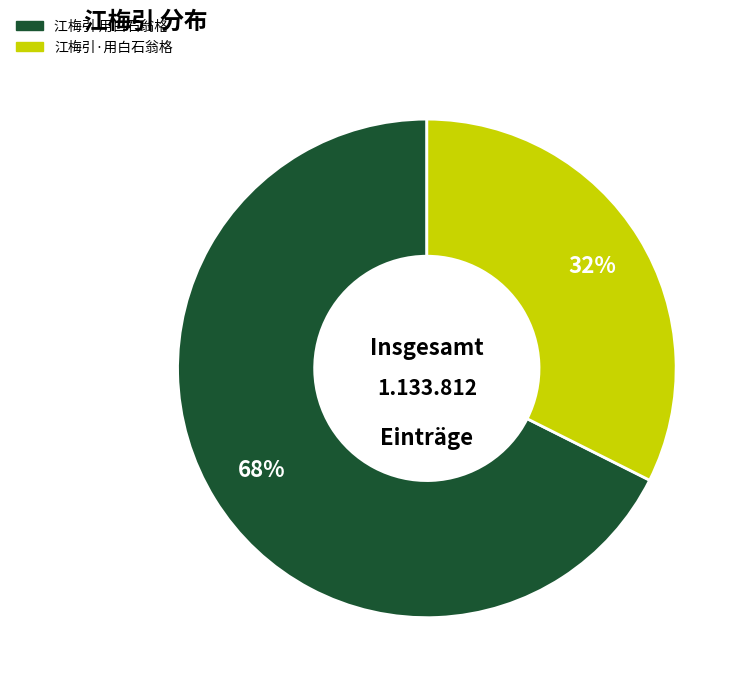

Is the sum of 江梅引 用白石翁格 and 江梅引·用白石翁格 greater than half?

Yes